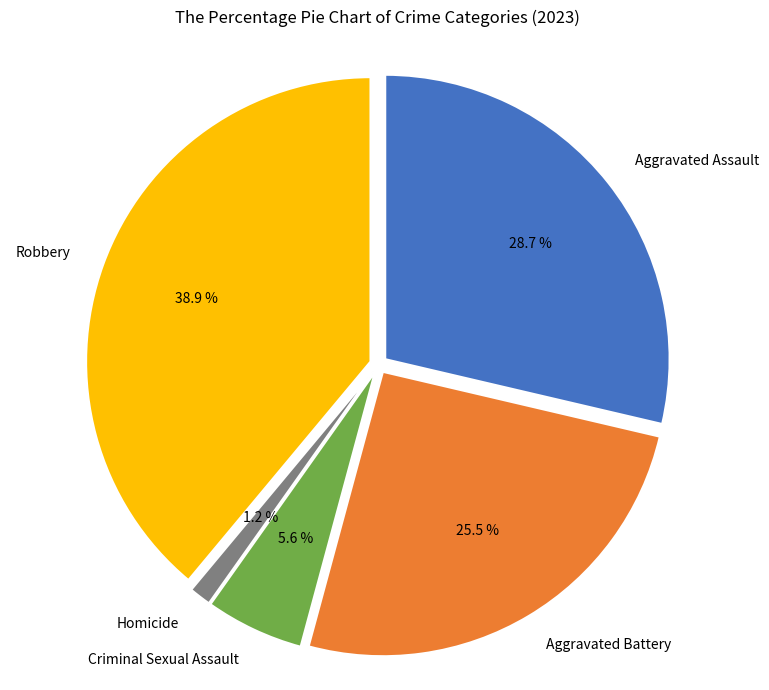

What is the ratio of the value at Aggravated Assault to the value at Aggravated Battery?

1.1